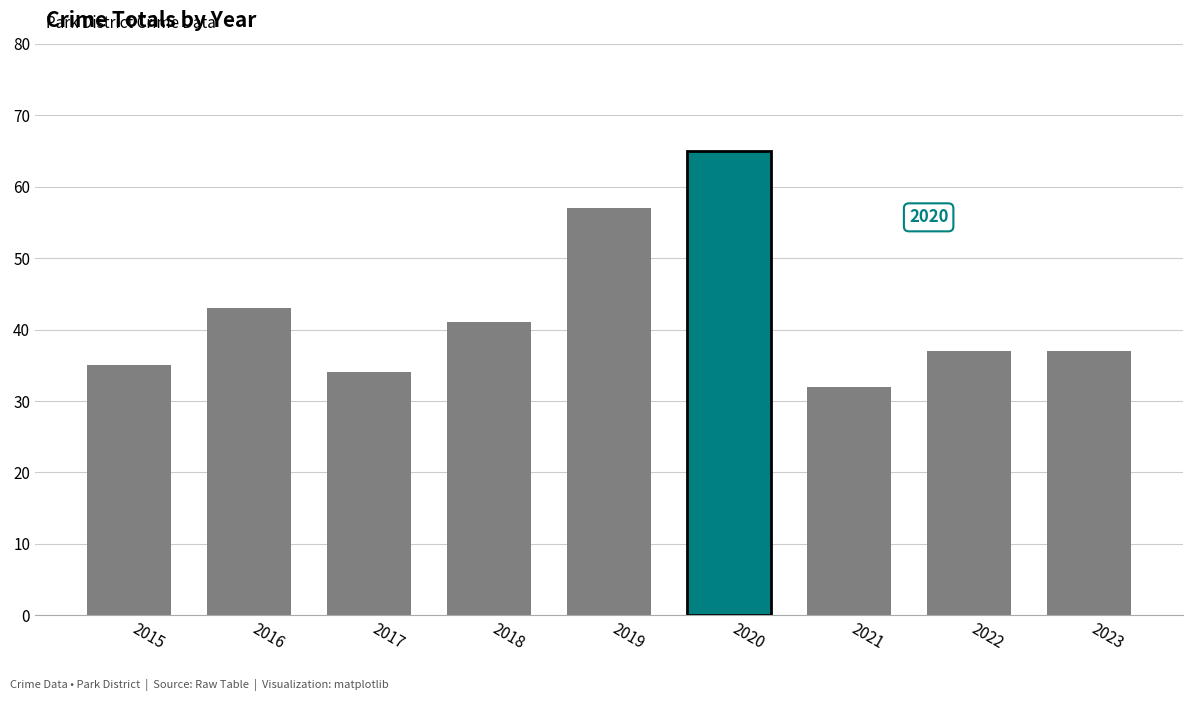

Reading left to right, what are all the values shown in this chart?

35	43	34	41	57	65	32	37	37